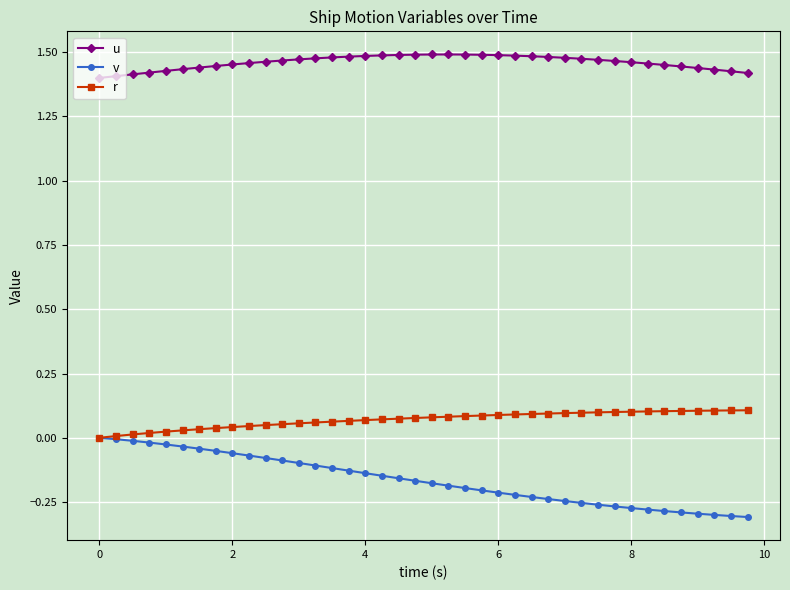

Rank the series by their maximum value, from highest to lowest.

u, r, v